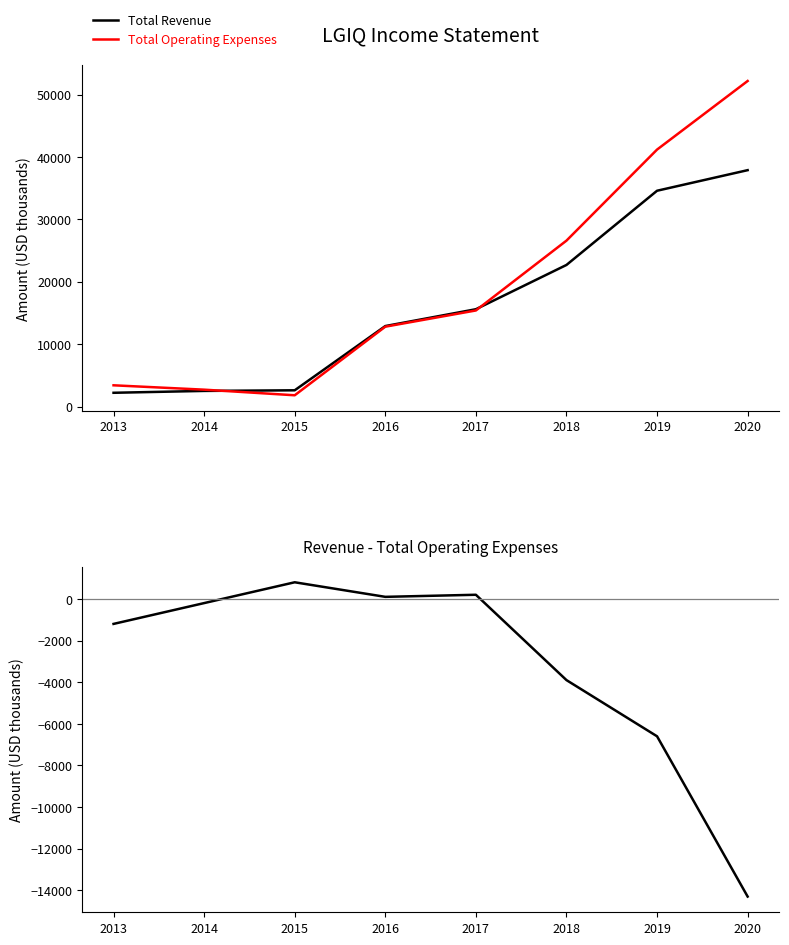

At which label is Total Revenue closest to 20050?

2018